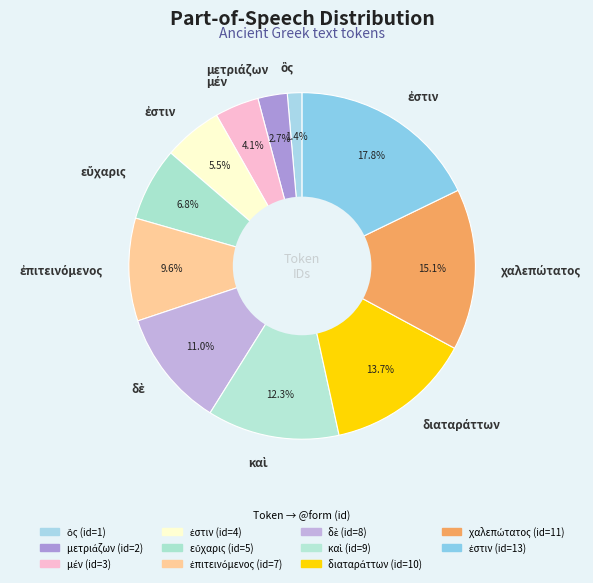

Does any single category account for the majority?

No